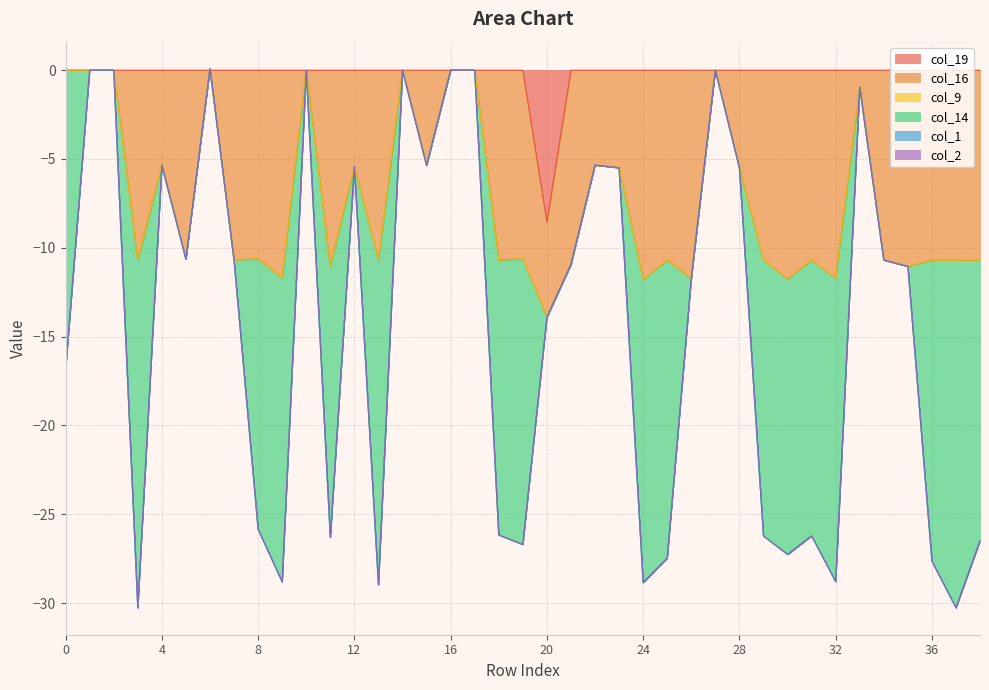

Reading left to right, extract all data points from this chart.

col_19: 0.0	0.0	0.0	0.0	0.0	0.0	0.0	0.0	0.0	0.0	0.0	0.0	0.0	0.0	0.0	0.0	0.0	0.0	0.0	0.0	-8.6	0.0	0.0	0.0	0.0	0.0	0.0	0.0	0.0	0.0	0.0	0.0	0.0	0.0	0.0	0.0	0.0	0.0	0.0
col_16: 0.0	0.0	0.0	-10.7	-5.3	-10.6	0.1	-10.7	-10.6	-11.7	0.0	-11.1	-5.4	-10.7	0.0	-5.4	0.0	0.0	-10.7	-10.6	-5.4	-10.9	-5.3	-5.5	-11.8	-10.7	-11.7	0.0	-5.5	-10.7	-11.7	-10.7	-11.7	-0.9	-10.7	-11.0	-10.7	-10.7	-10.7
col_9: 0.0	0.0	0.0	0.0	0.0	0.0	0.0	0.0	0.0	0.0	0.0	0.0	0.0	0.0	0.0	0.0	0.0	0.0	0.0	0.0	0.0	0.0	0.0	0.0	0.0	0.0	0.0	0.0	0.0	0.0	0.0	0.0	0.0	0.0	0.0	0.0	0.0	0.0	0.0
col_14: -16.8	0.0	0.0	-19.6	0.0	0.0	0.0	0.0	-15.2	-17.1	0.0	-15.2	0.0	-18.3	0.0	0.0	0.0	0.0	-15.5	-16.1	0.0	0.0	0.0	0.0	-17.1	-16.8	0.0	0.0	0.0	-15.5	-15.5	-15.5	-17.1	0.0	0.0	0.0	-16.9	-19.6	-15.8
col_1: 0.0	0.0	0.0	0.0	0.0	0.0	0.0	0.0	0.0	0.0	0.0	0.0	0.0	0.0	0.0	0.0	0.0	0.0	0.0	0.0	0.0	0.0	0.0	0.0	0.0	0.0	0.0	0.0	0.0	0.0	0.0	0.0	0.0	0.0	0.0	0.0	0.0	0.0	0.0
col_2: 0.0	0.0	0.0	0.0	0.0	0.0	0.0	0.0	0.0	0.0	0.0	0.0	0.0	0.0	0.0	0.0	0.0	0.0	0.0	0.0	0.0	0.0	0.0	0.0	0.0	0.0	0.0	0.0	0.0	0.0	0.0	0.0	0.0	0.0	0.0	0.0	0.0	0.0	0.0